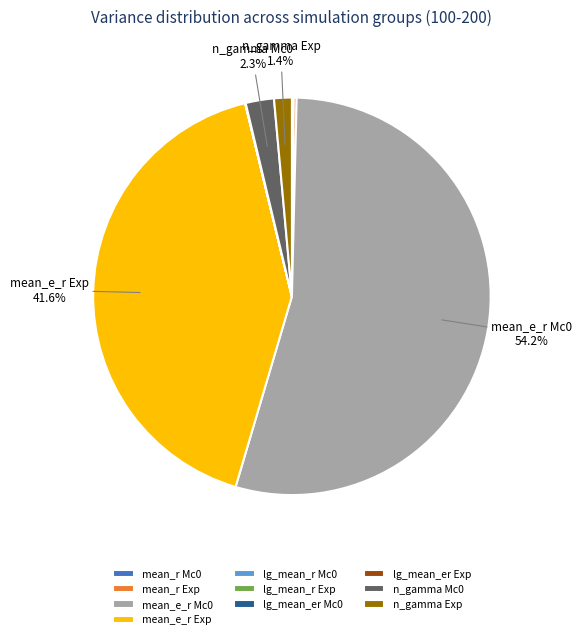

Is the sum of mean_e_r Mc0 and n_gamma Exp greater than half?

Yes